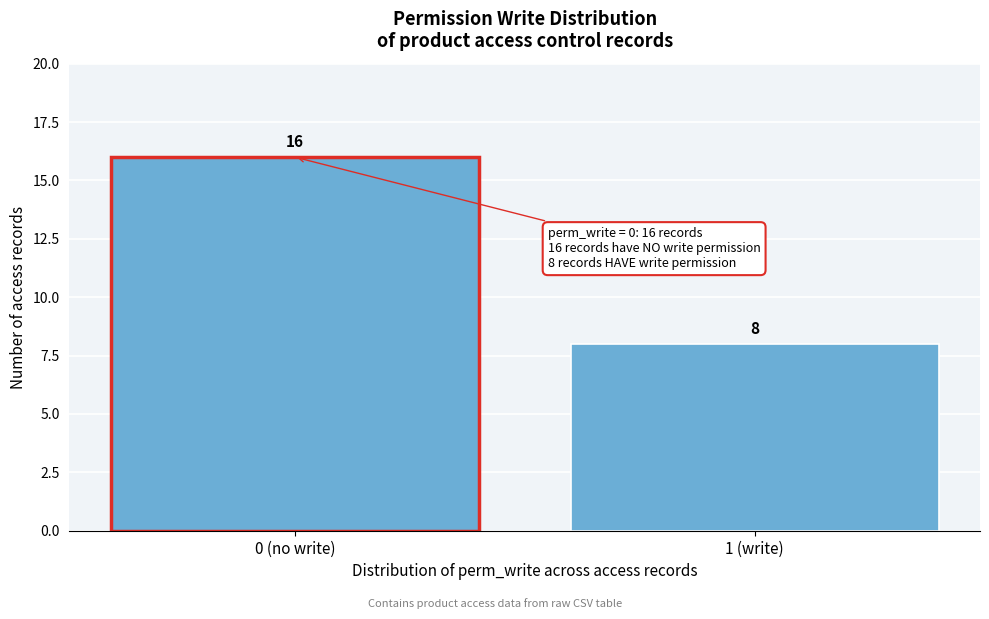

Reading right to left, what are all the values shown in this chart?

1 (write)=8	0 (no write)=16